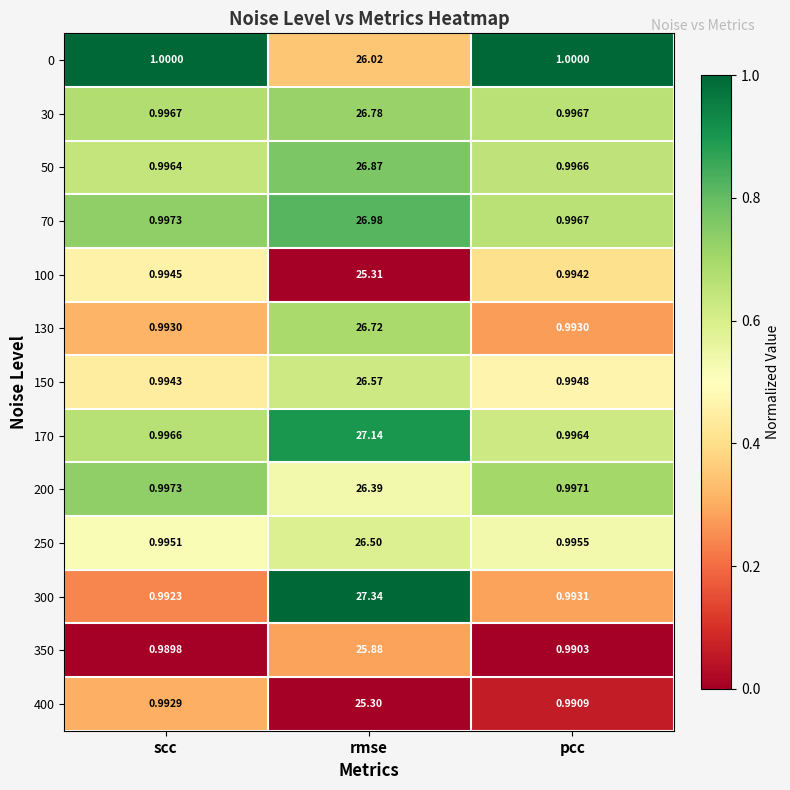

Is the value of 0 at rmse greater than the value of 50 at rmse?

No